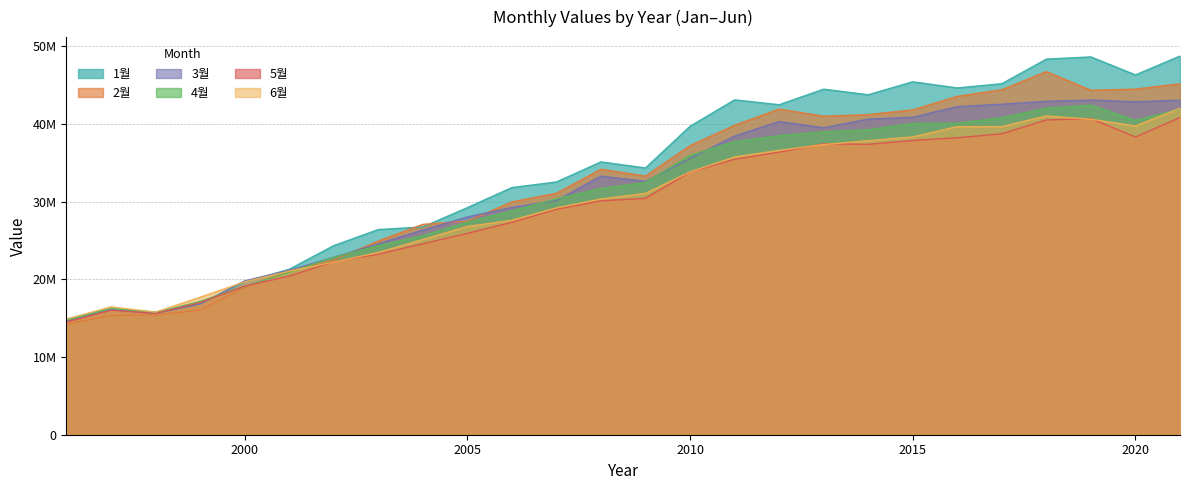

True or false: 5월 has a value of 30119983.2 at 2008.

True